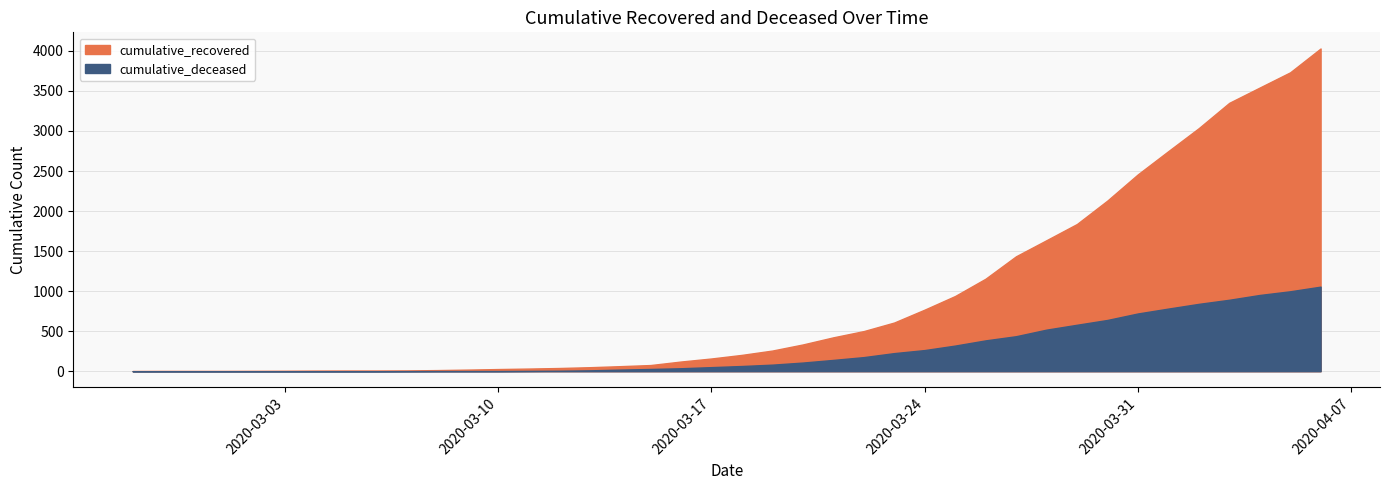

True or false: cumulative_recovered and cumulative_deceased intersect in this chart.

False